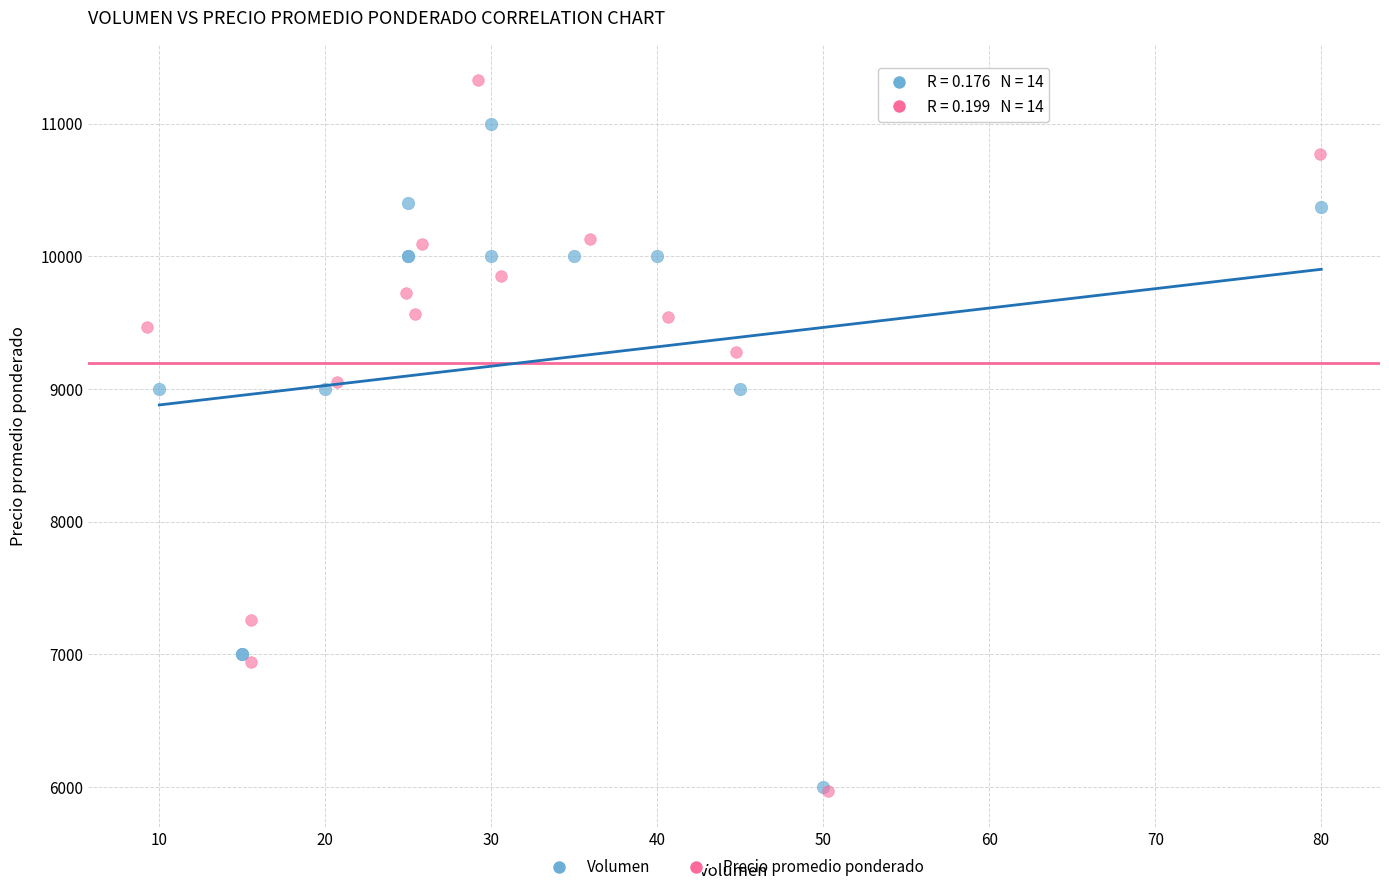

Which series contains the highest Y value?

Precio promedio ponderado